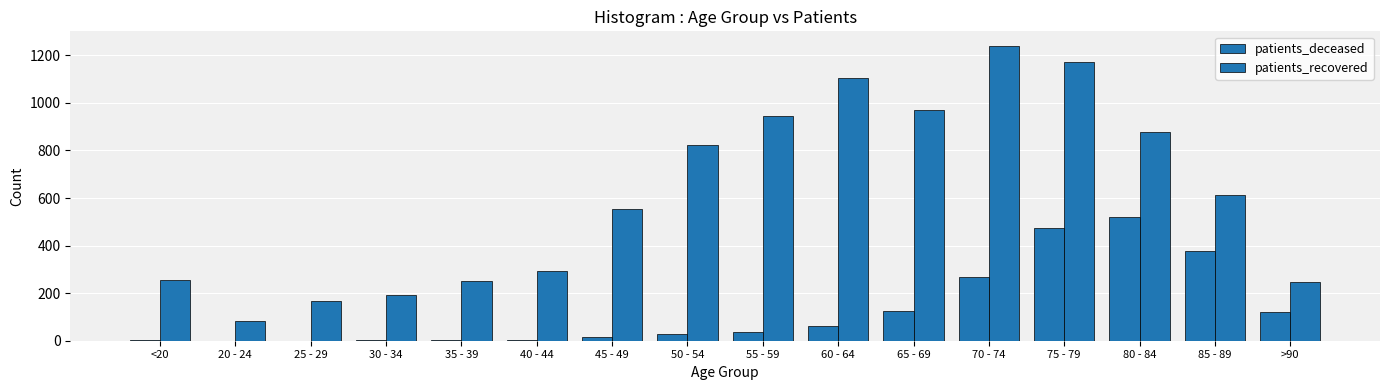

Reading left to right, transcribe all the data shown in this chart.

patients_deceased: 2	0	0	3	4	3	14	29	37	63	127	266	472	519	379	122
patients_recovered: 256	84	167	193	253	293	555	822	946	1105	970	1239	1170	879	614	245